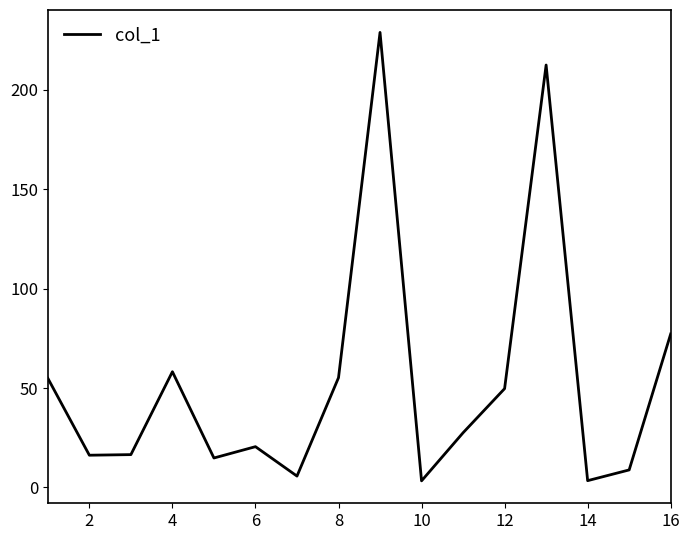

What is the maximum value shown in the chart?

228.9